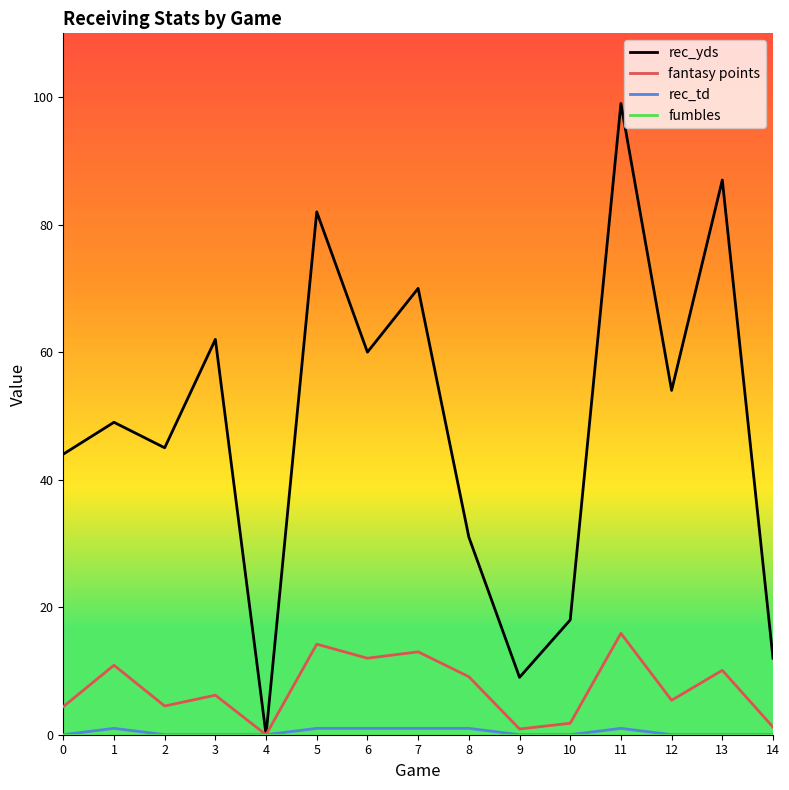

How many interior local valleys does the rec_yds series have?

5